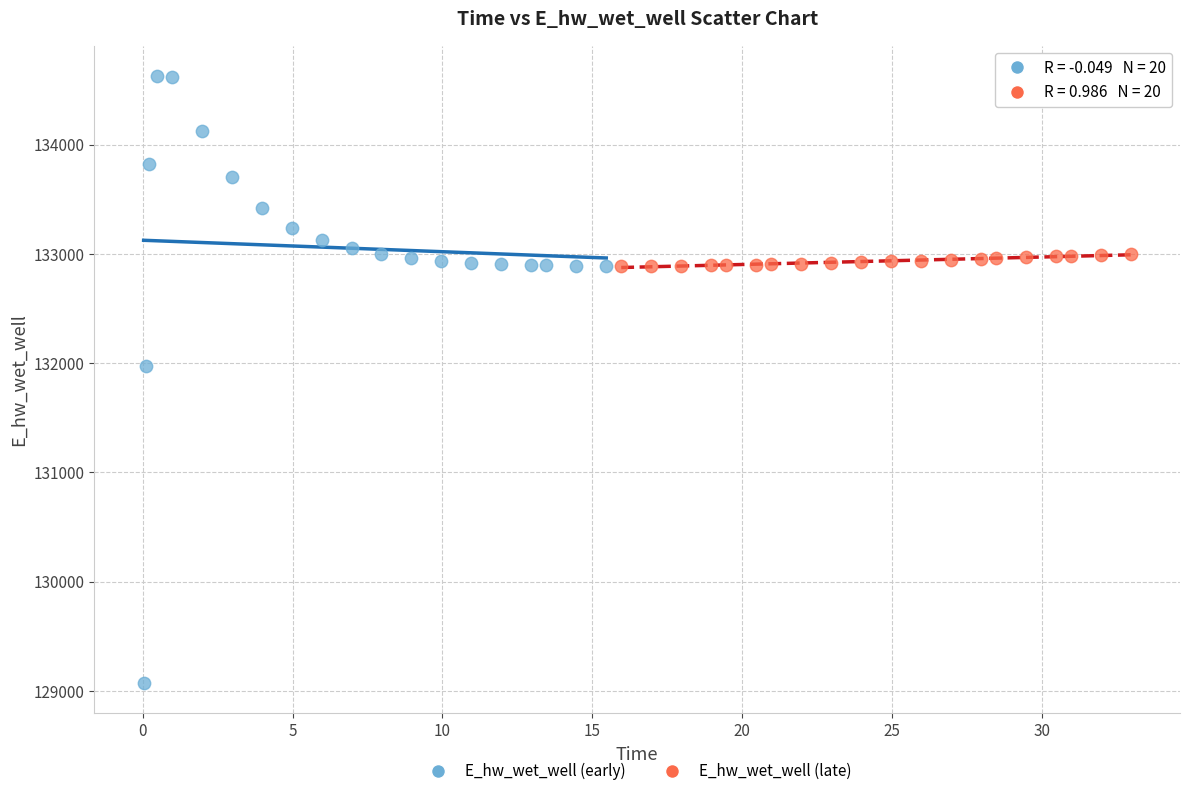

Which series has the widest spread of Y values?

E_hw_wet_well (early)